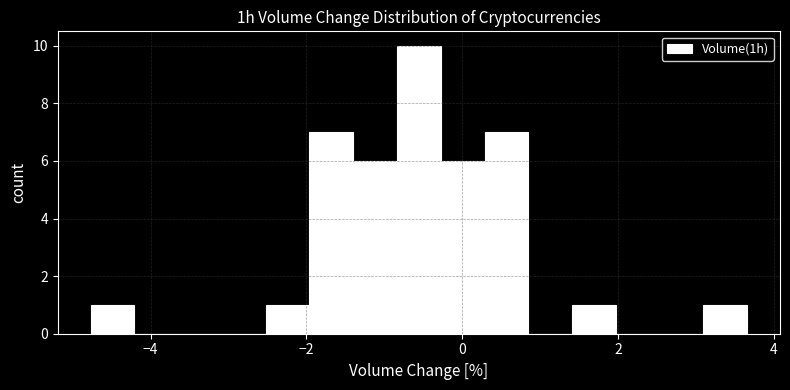

Read against the x-axis, roughly where is the centre of the tallest bar?

-0.6